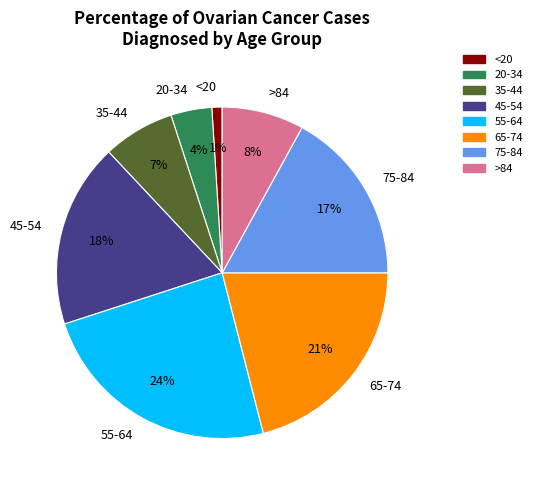

To the nearest percent, what is the combined percentage of 35-44 and 45-54?

25%